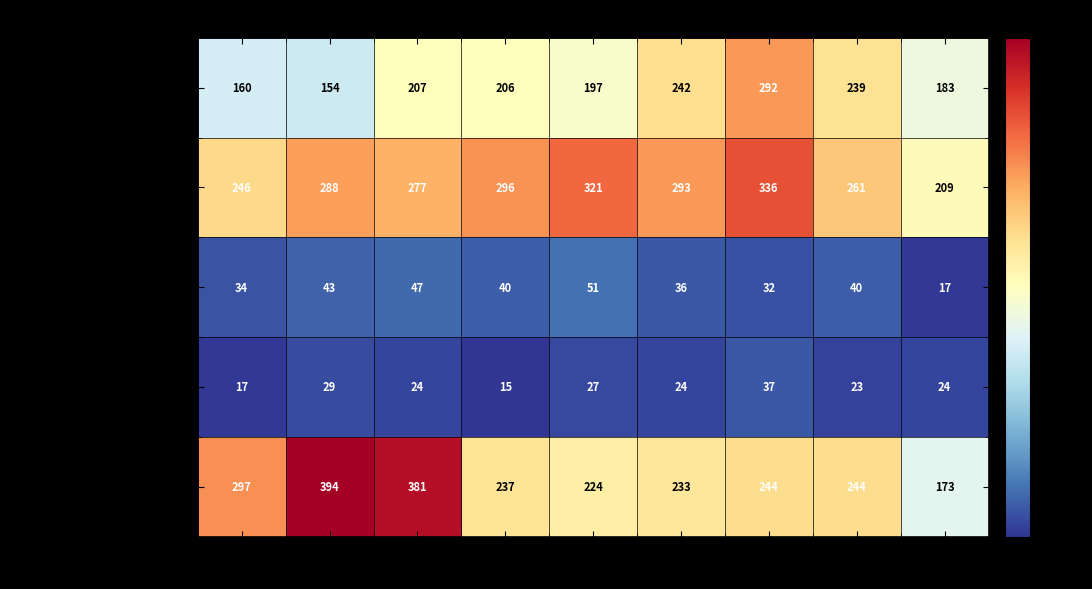

What is the sum of the Aggravated Assault values at 2020 and 2023?

425